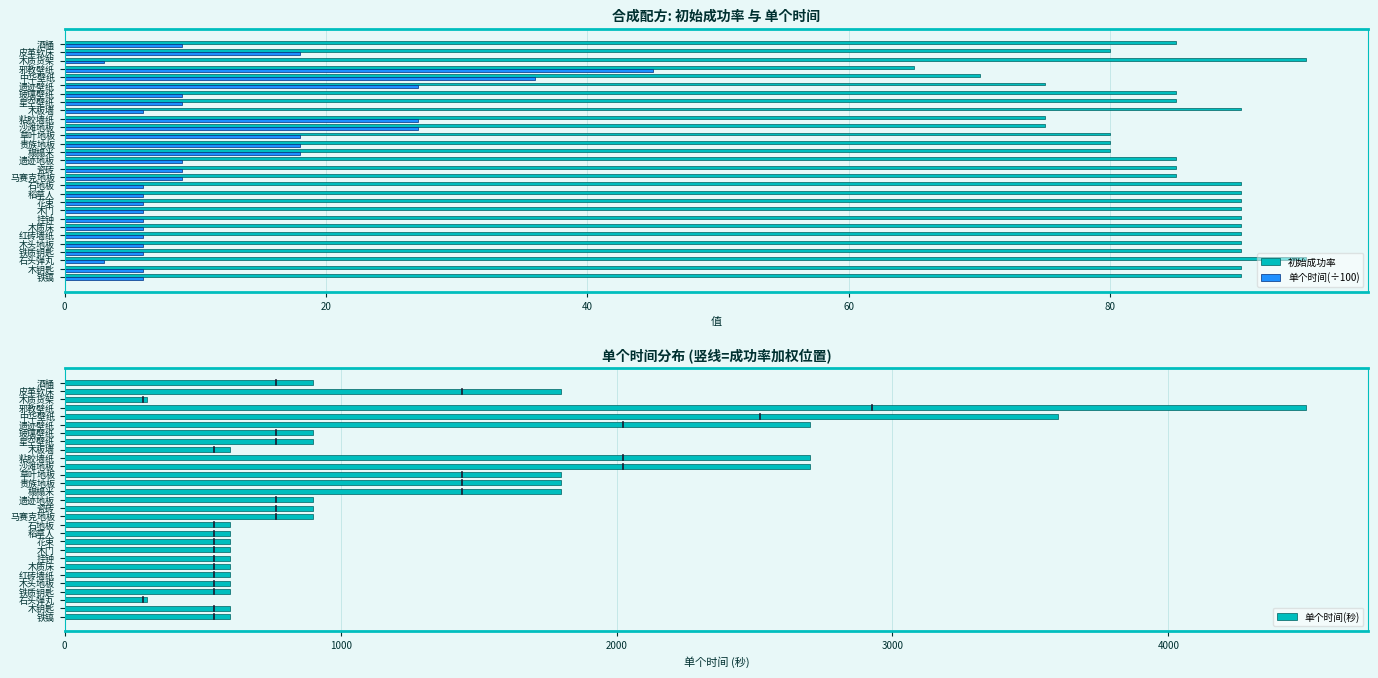

What is the difference between the maximum and minimum values in the 单个时间(÷100) series?

42